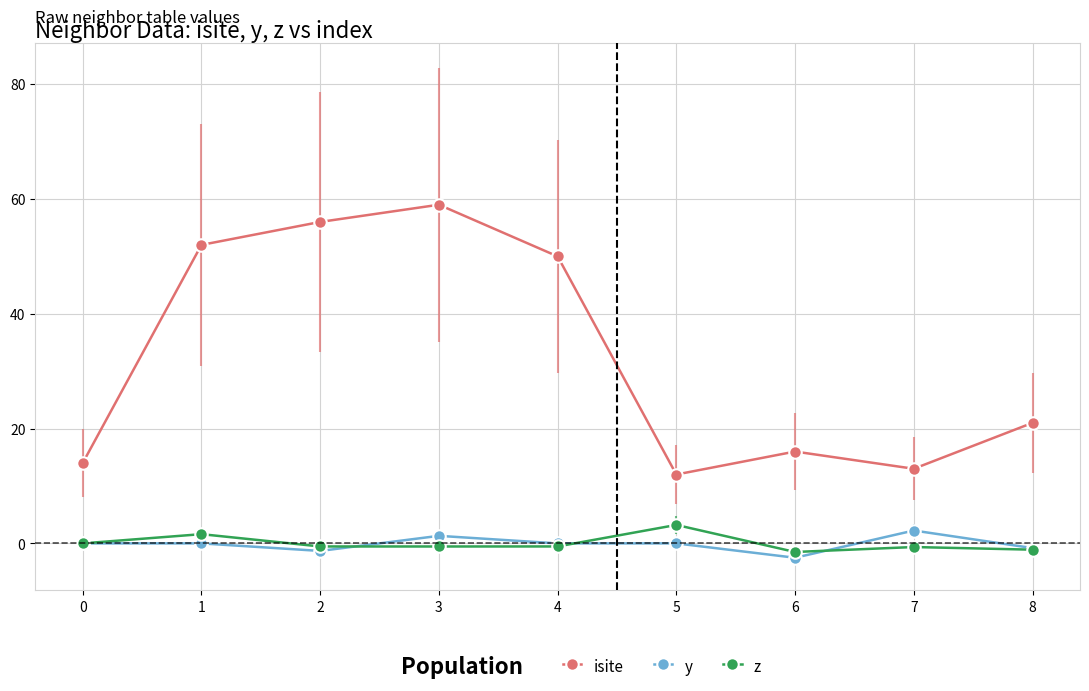

What is the value of the z point at the 8th from the left?

-0.6